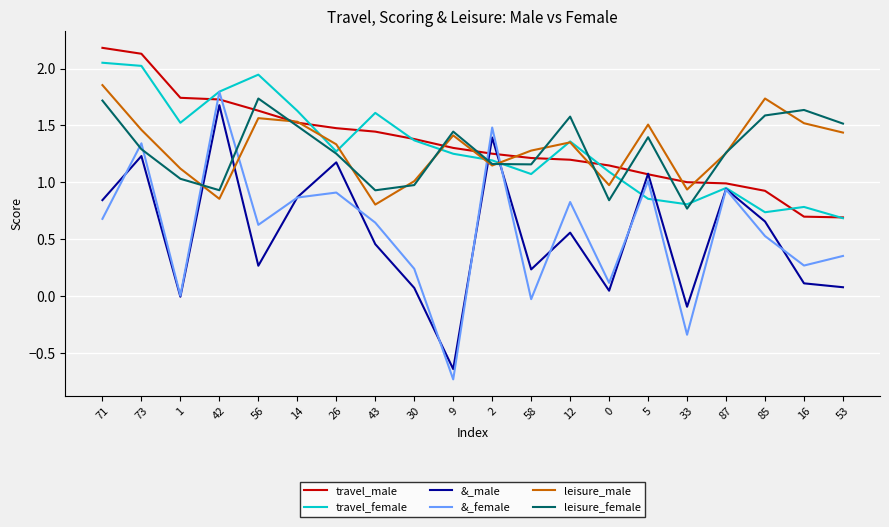

What position from the left is 85?

18